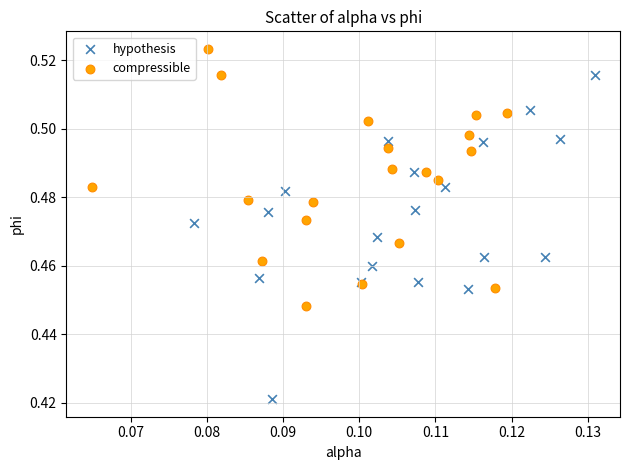

Which series contains the lowest Y value?

hypothesis